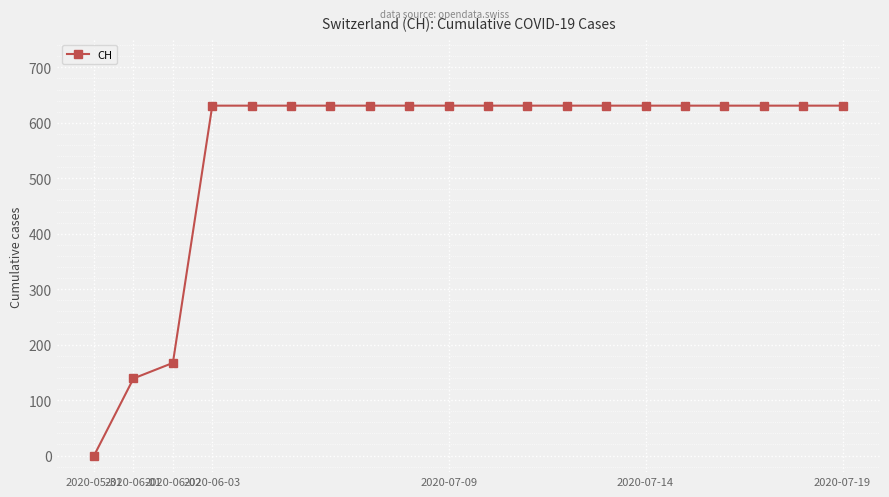

Reading left to right, list all the values displayed in this chart.

0	139	167	631	631	631	631	631	631	631	631	631	631	631	631	631	631	631	631	631